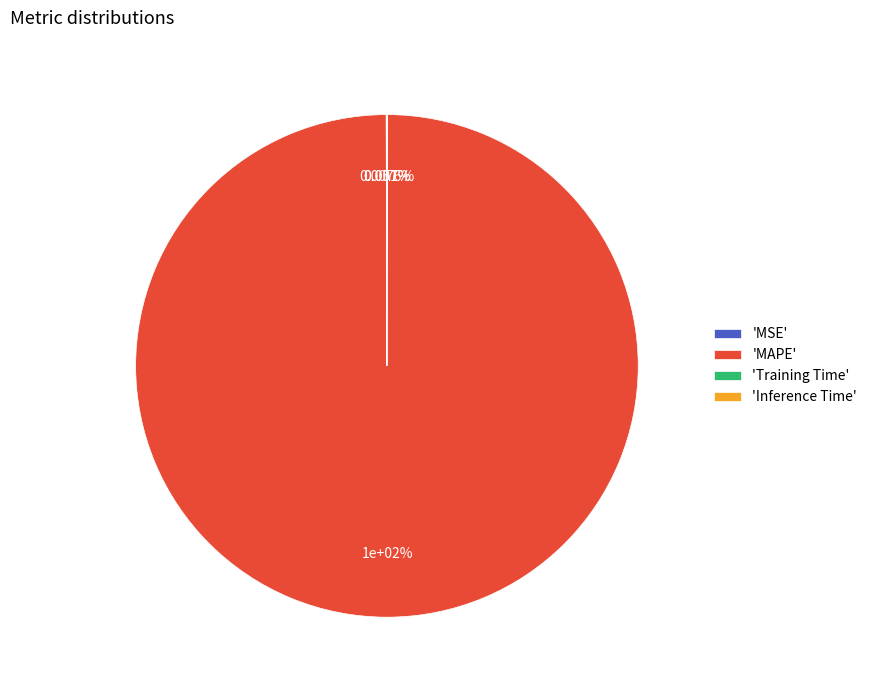

True or false: Training Time accounts for 0% of the total.

True